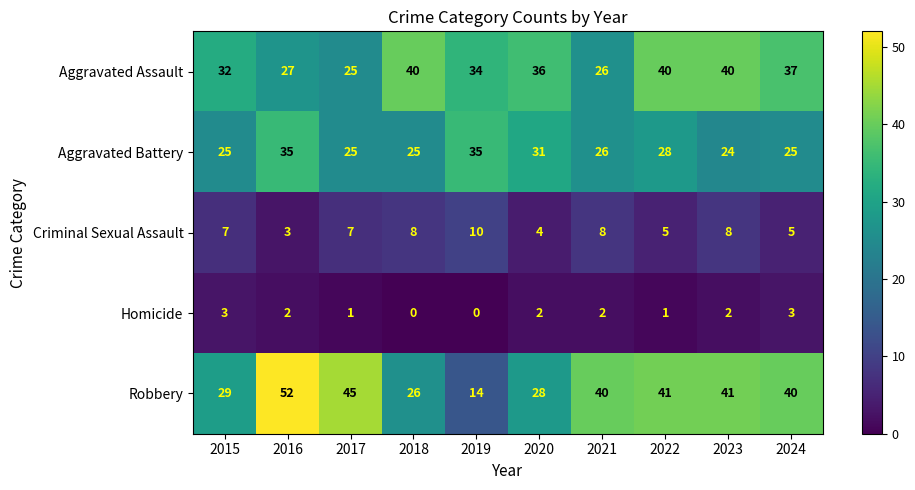

Between 2017 and 2021, which series saw the biggest shift?

Robbery